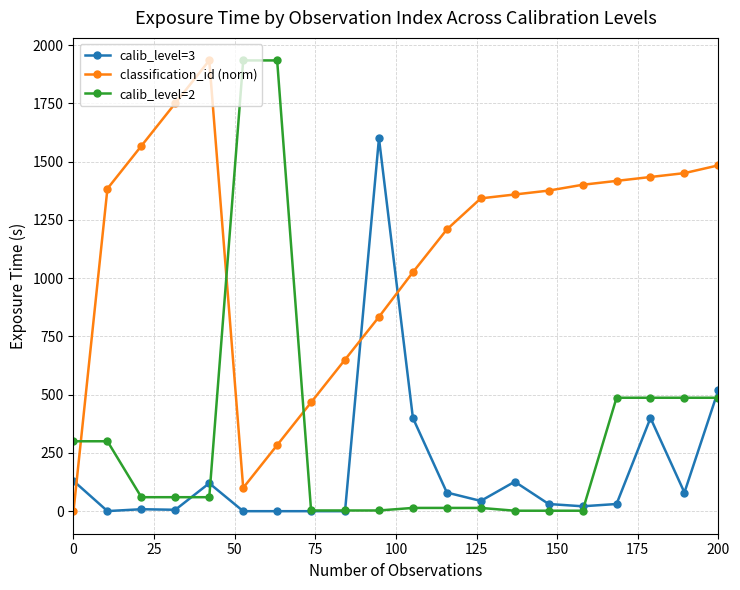

True or false: classification_id (norm) and calib_level=3 intersect in this chart.

True